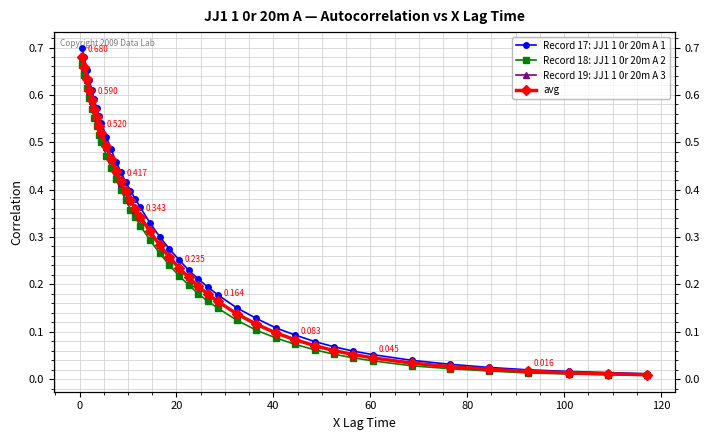

At how many categories does at least one series exceed 0?

40